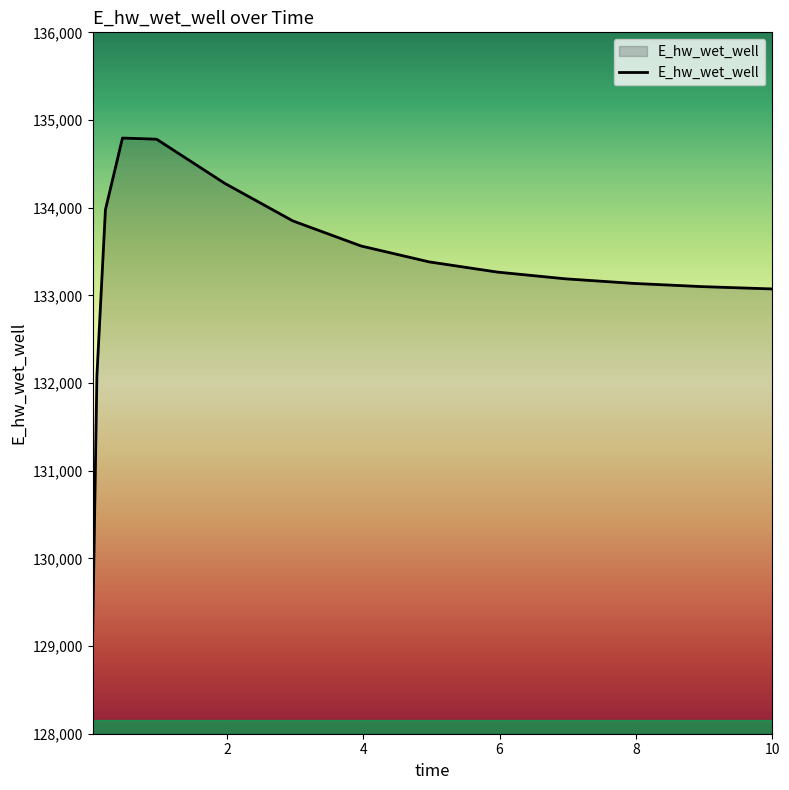

What is the maximum value shown in the chart?

134794.2